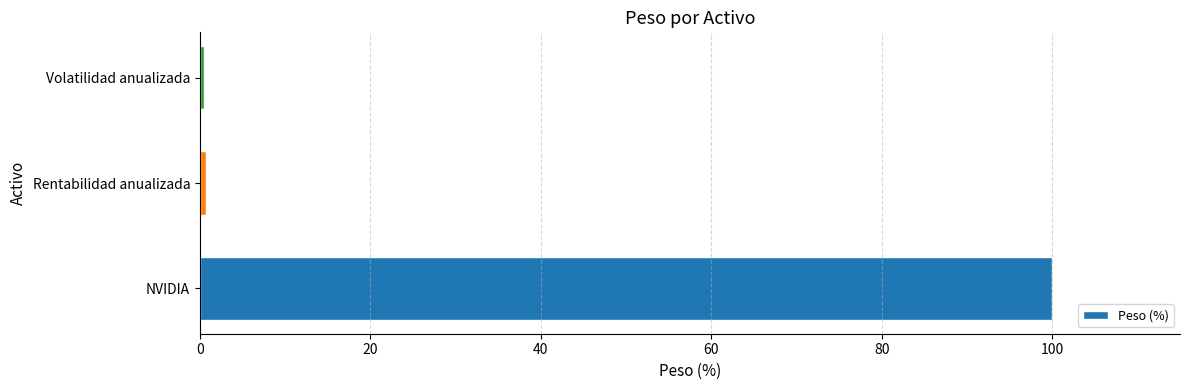

What is the smallest value displayed?

0.5